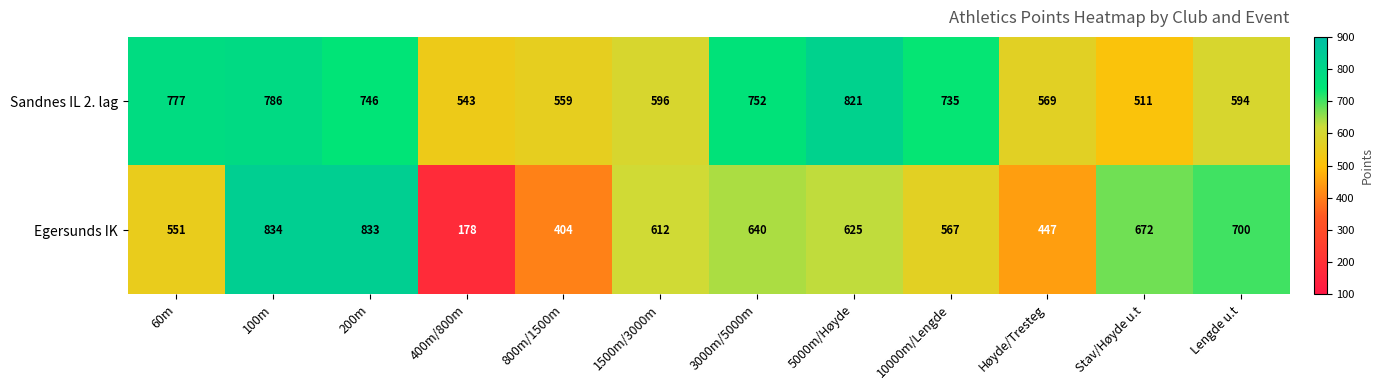

Is it true that Egersunds IK equals 404 at 800m/1500m?

True